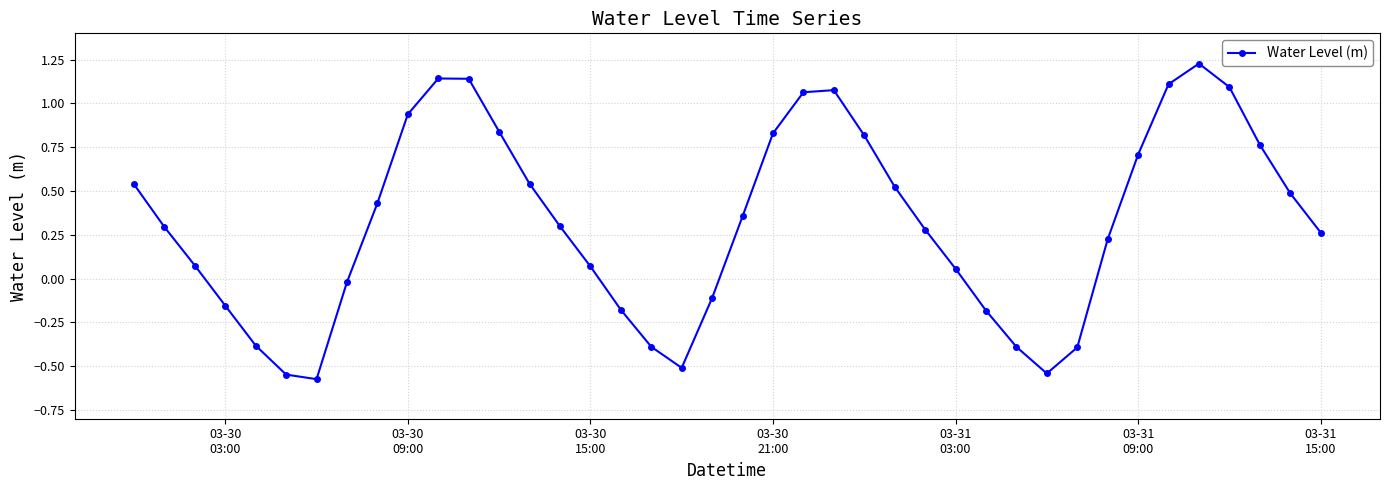

How many points are higher than both their immediate neighbors (excluding endpoints)?

3